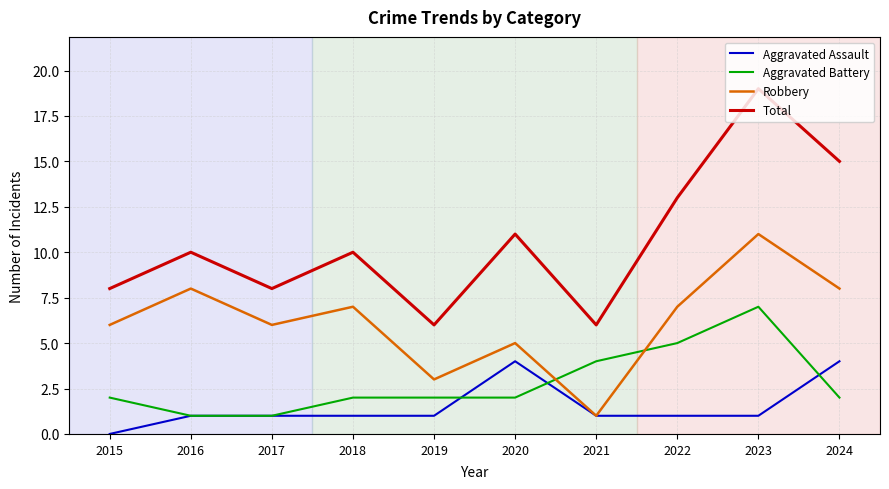

The Aggravated Assault series shows 0 at 2019. True or false?

False